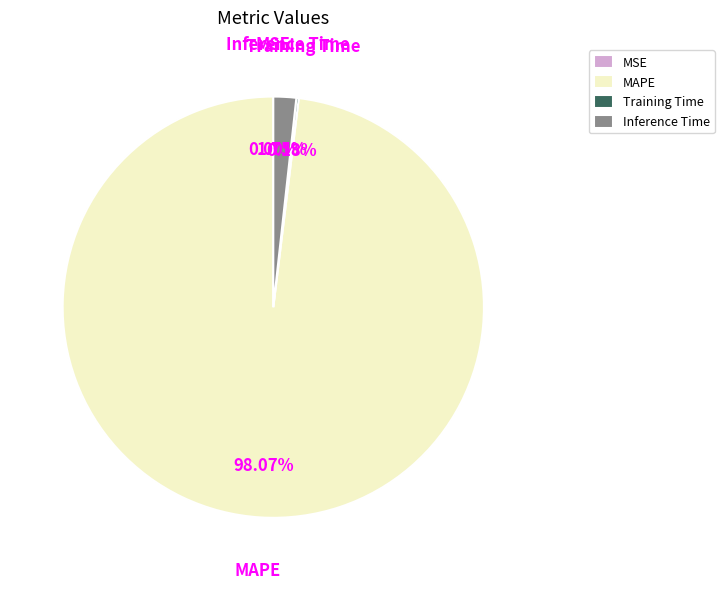

What is the majority slice?

MAPE